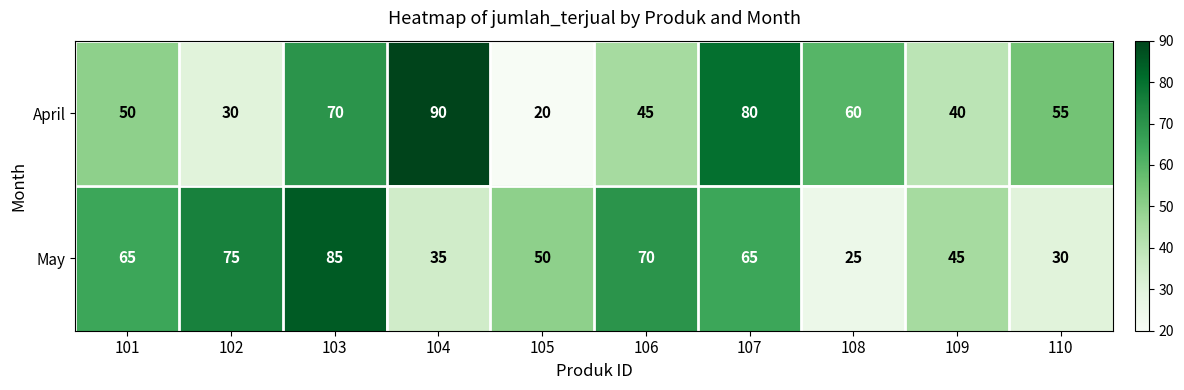

At 108, list the series in order from largest to smallest.

April, May